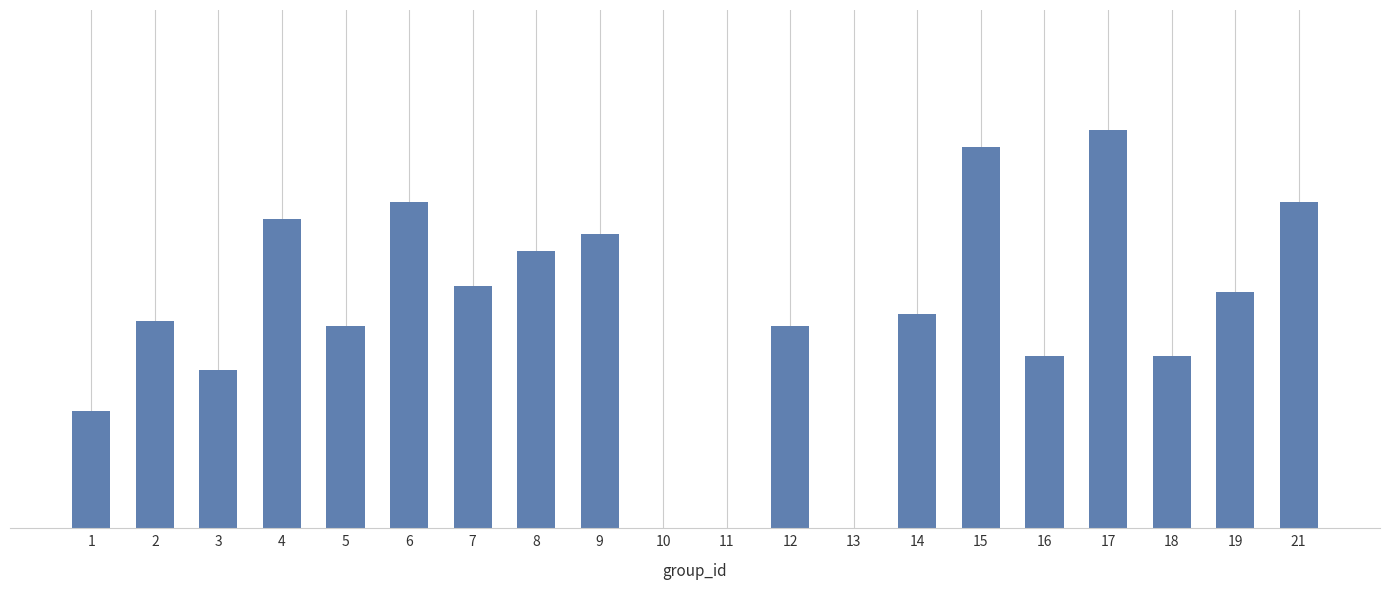

How many values are above zero?

17